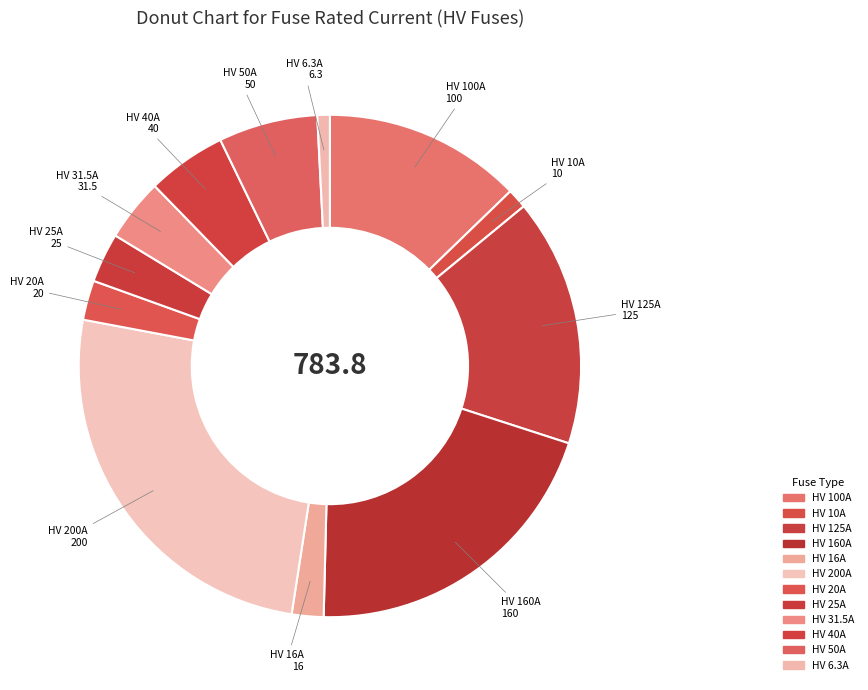

How much of the chart is everything except HV 10A?

98.7%